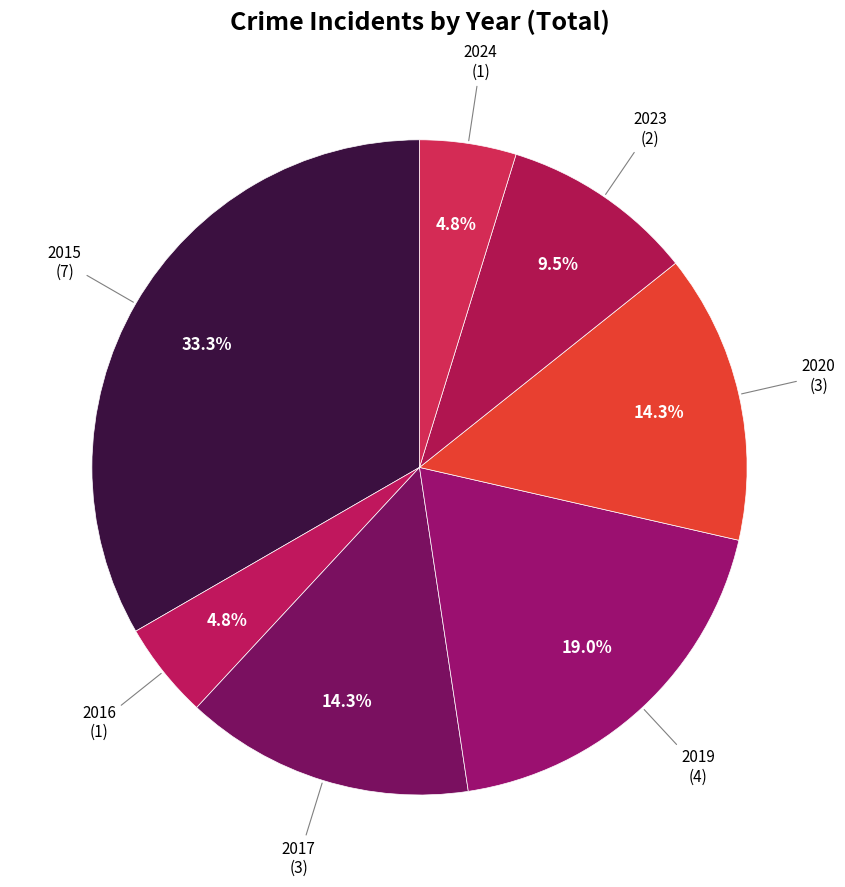

How many segments does this pie chart have?

7